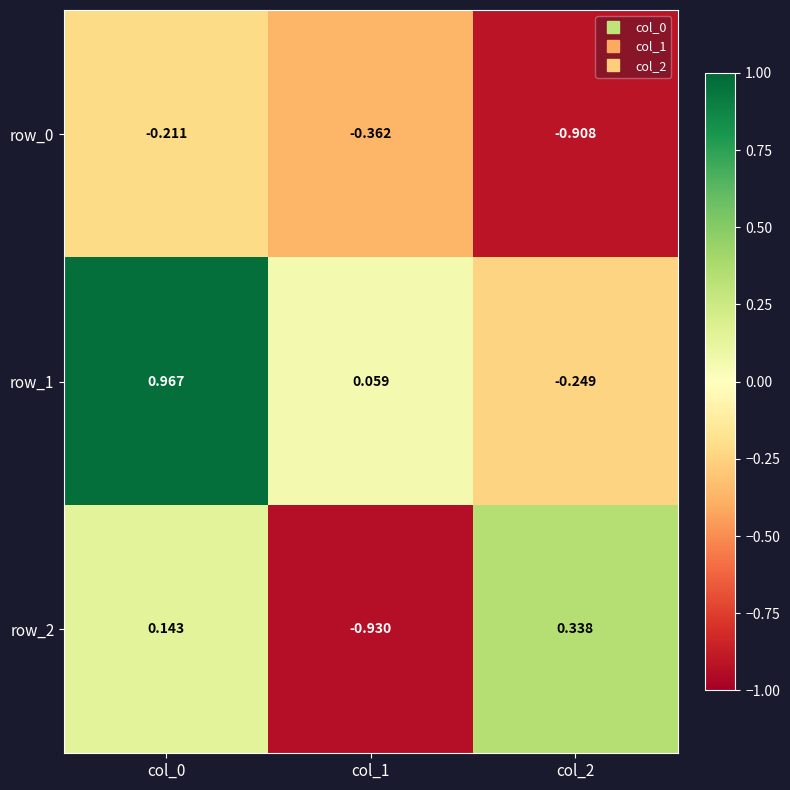

Is the value of row_1 at col_2 greater than the value of row_0 at col_0?

No